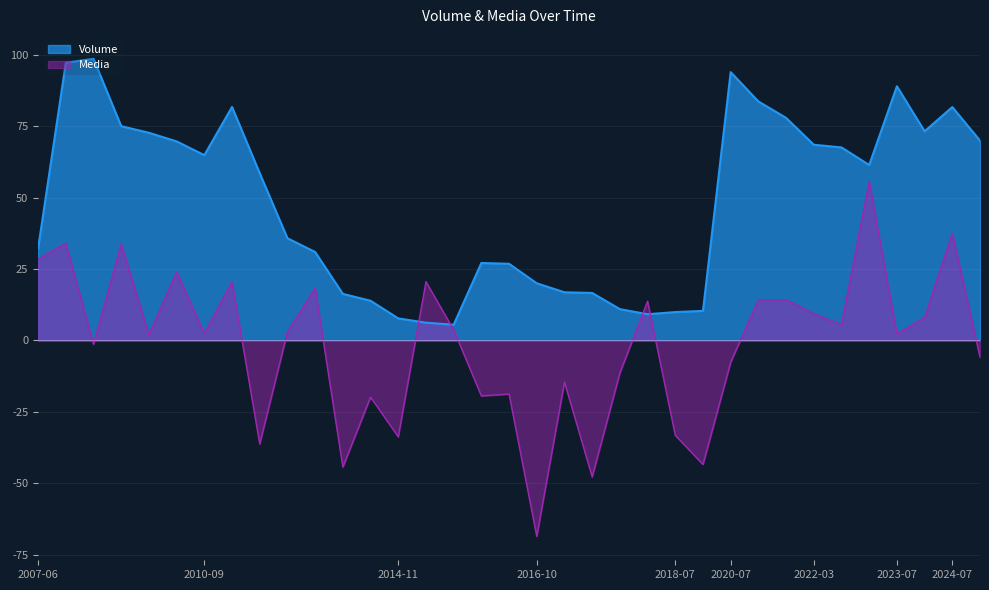

In Volume, how many points are higher than both neighbors (excluding endpoints)?

6